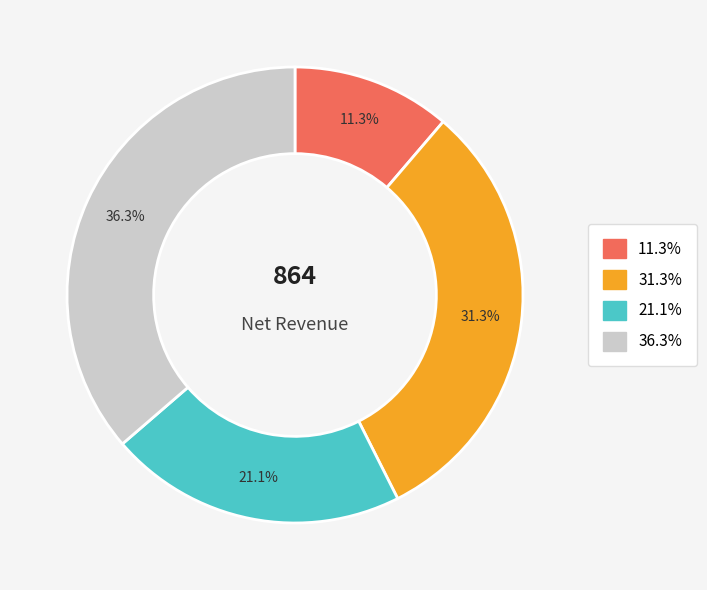

Does any single category account for the majority?

No